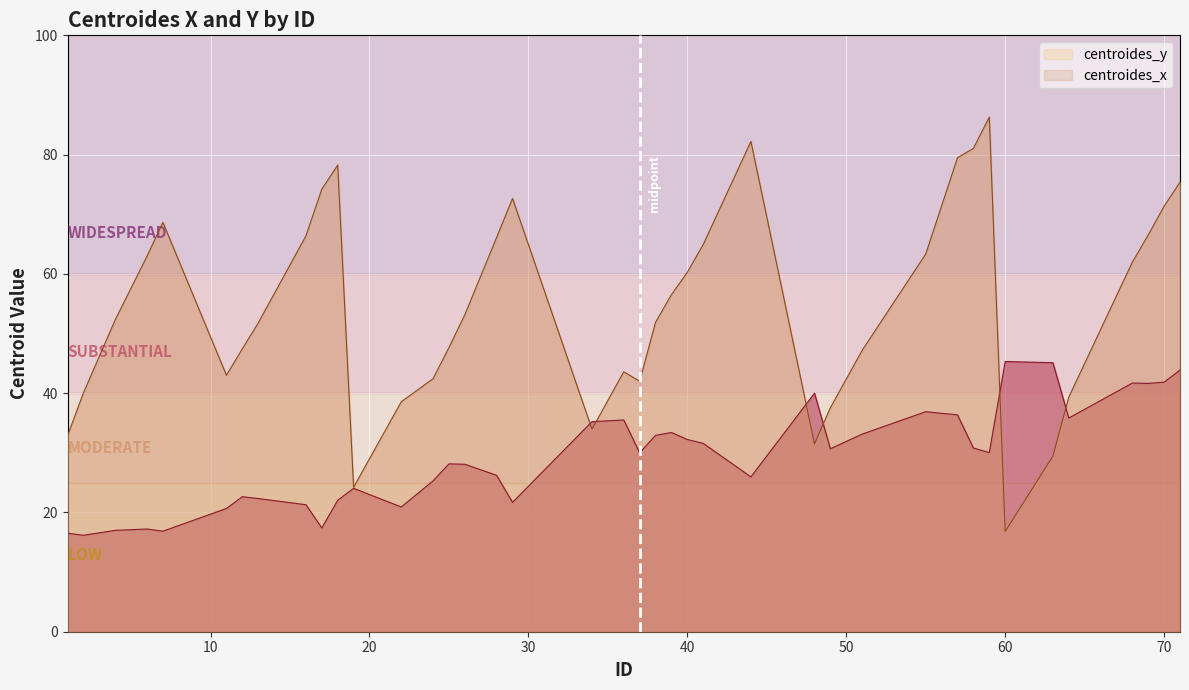

Where do centroides_x and centroides_y first cross each other?

29 and 34